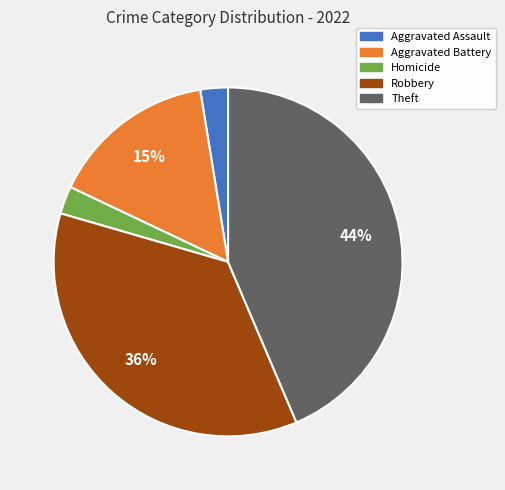

Is there a majority slice in this chart?

No